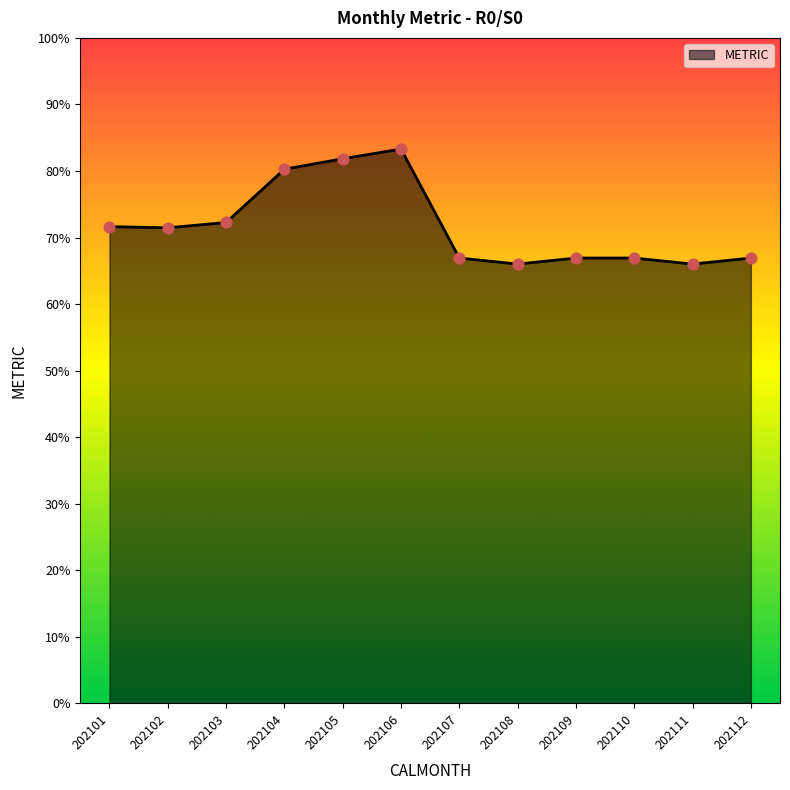

What is the change in value from 202106 to 202110?

-16.4